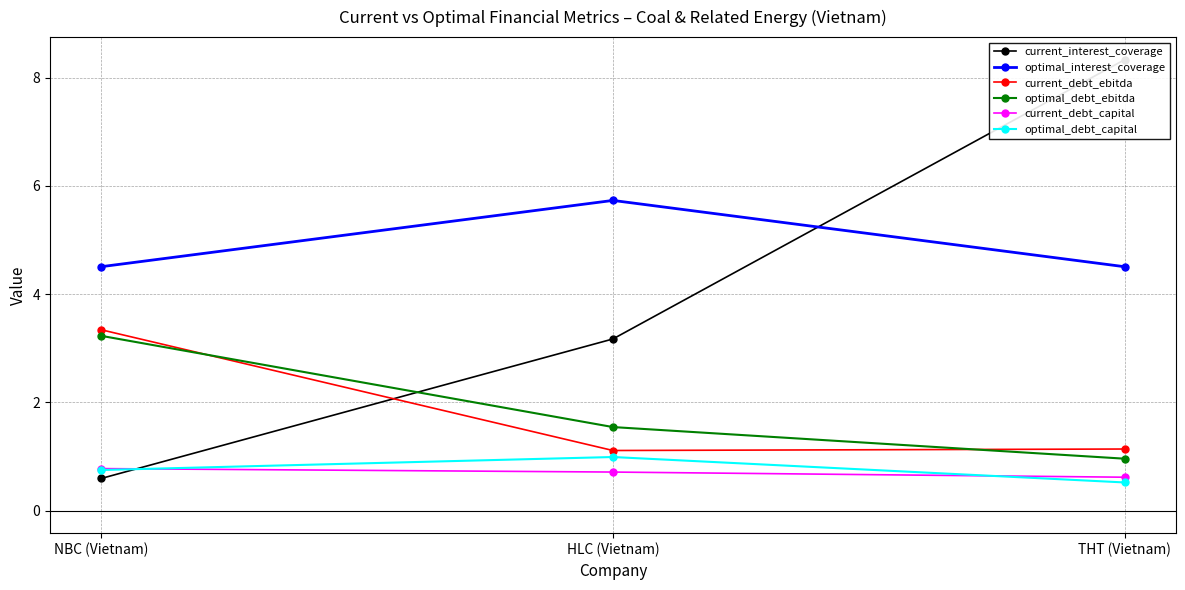

Reading left to right, what are all the values shown in this chart?

current_interest_coverage: 0.6	3.2	8.3
optimal_interest_coverage: 4.5	5.7	4.5
current_debt_ebitda: 3.3	1.1	1.1
optimal_debt_ebitda: 3.2	1.5	1.0
current_debt_capital: 0.8	0.7	0.6
optimal_debt_capital: 0.8	1.0	0.5